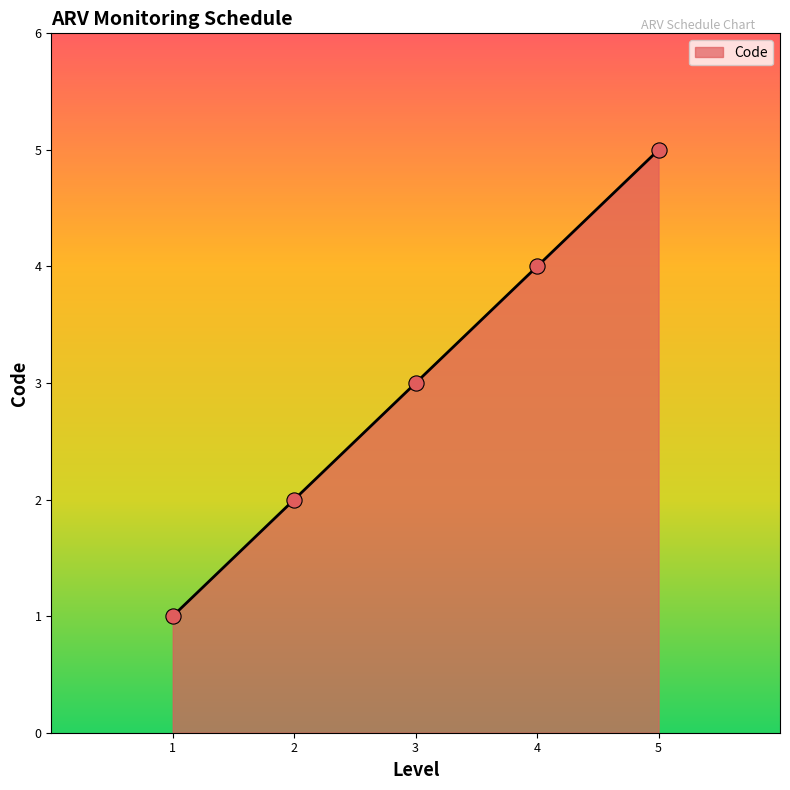

What is the change in value from 2 to 5?

+3